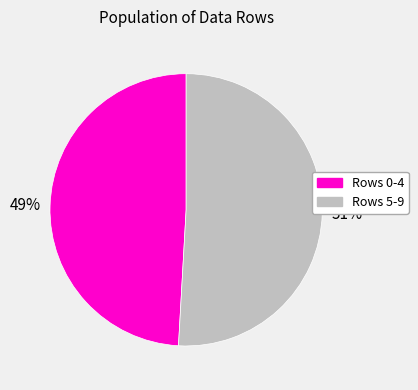

To the nearest percent, what is the difference between the largest and smallest slice percentages?

2%